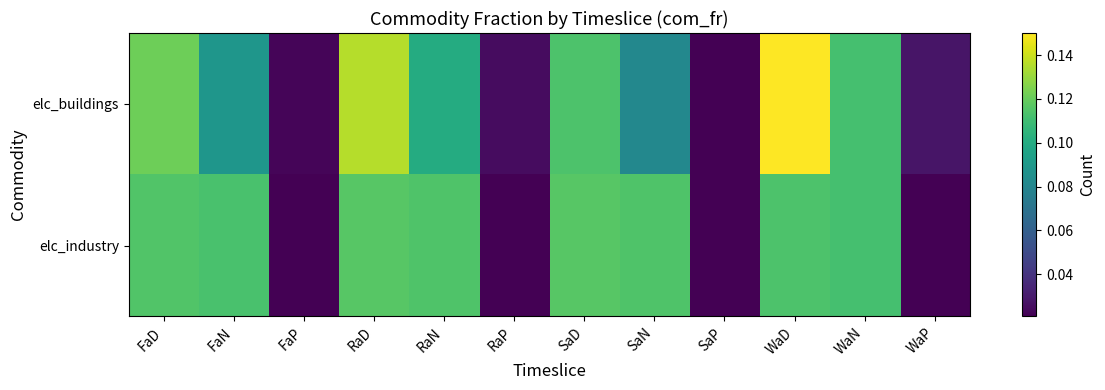

Between WaP and WaN, which is larger?

WaN